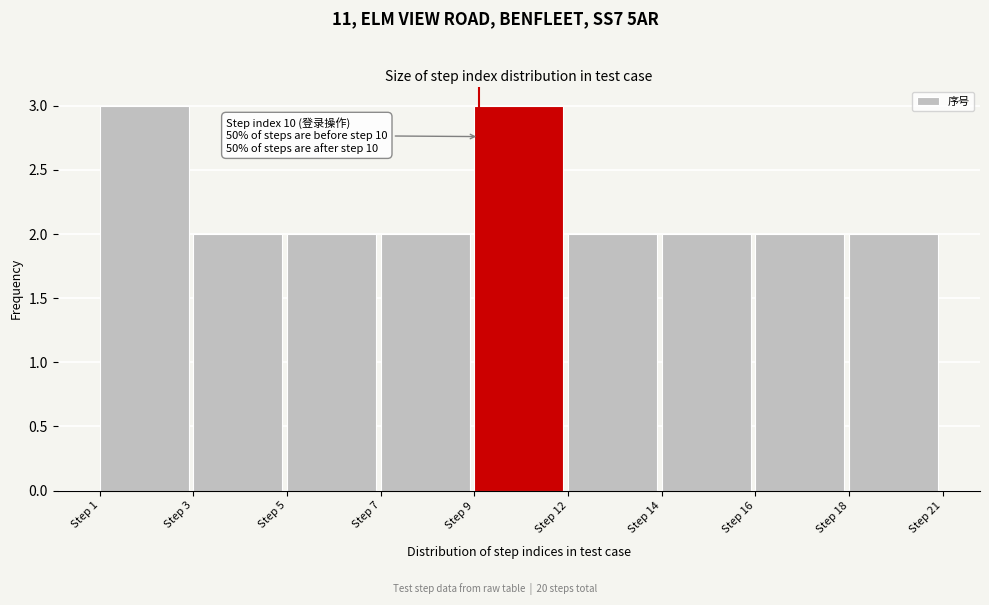

Reading right to left, what are all the values shown in this chart?

2	2	2	2	3	2	2	2	3